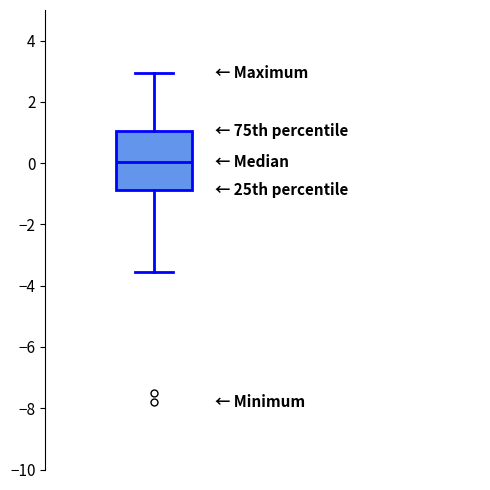

Where is the lower edge of the box on the y-axis? The values are not printed on the chart, so give them approximately, as read against the axis.

-0.8